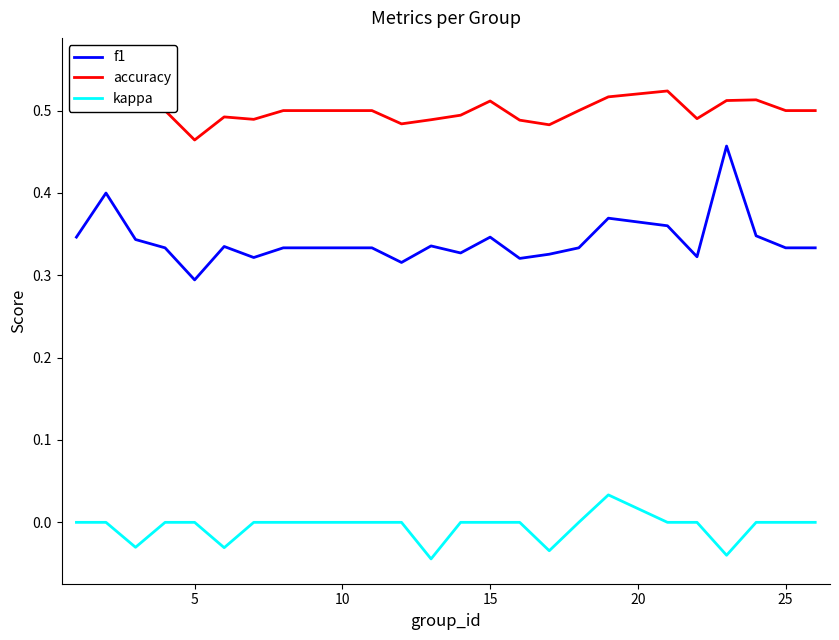

How many data points does each series have?

25